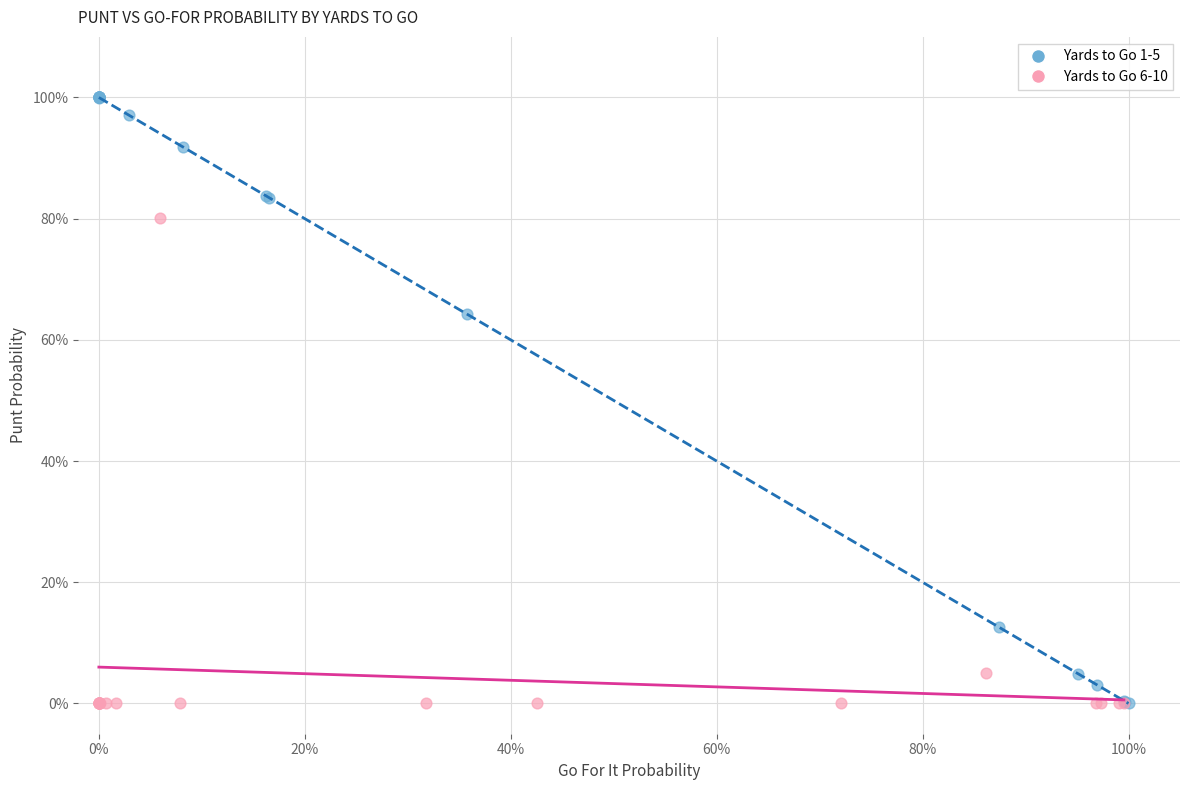

What are all the series names shown in the legend?

Yards to Go 1-5, Yards to Go 6-10